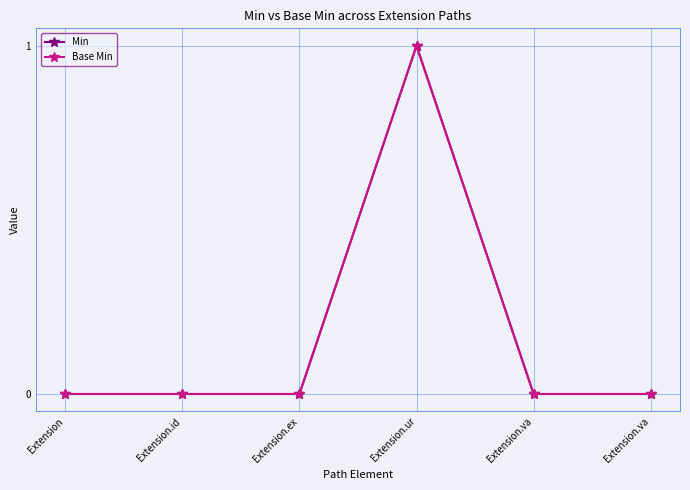

What is the label of the 4th point from the right?

Extension.ex